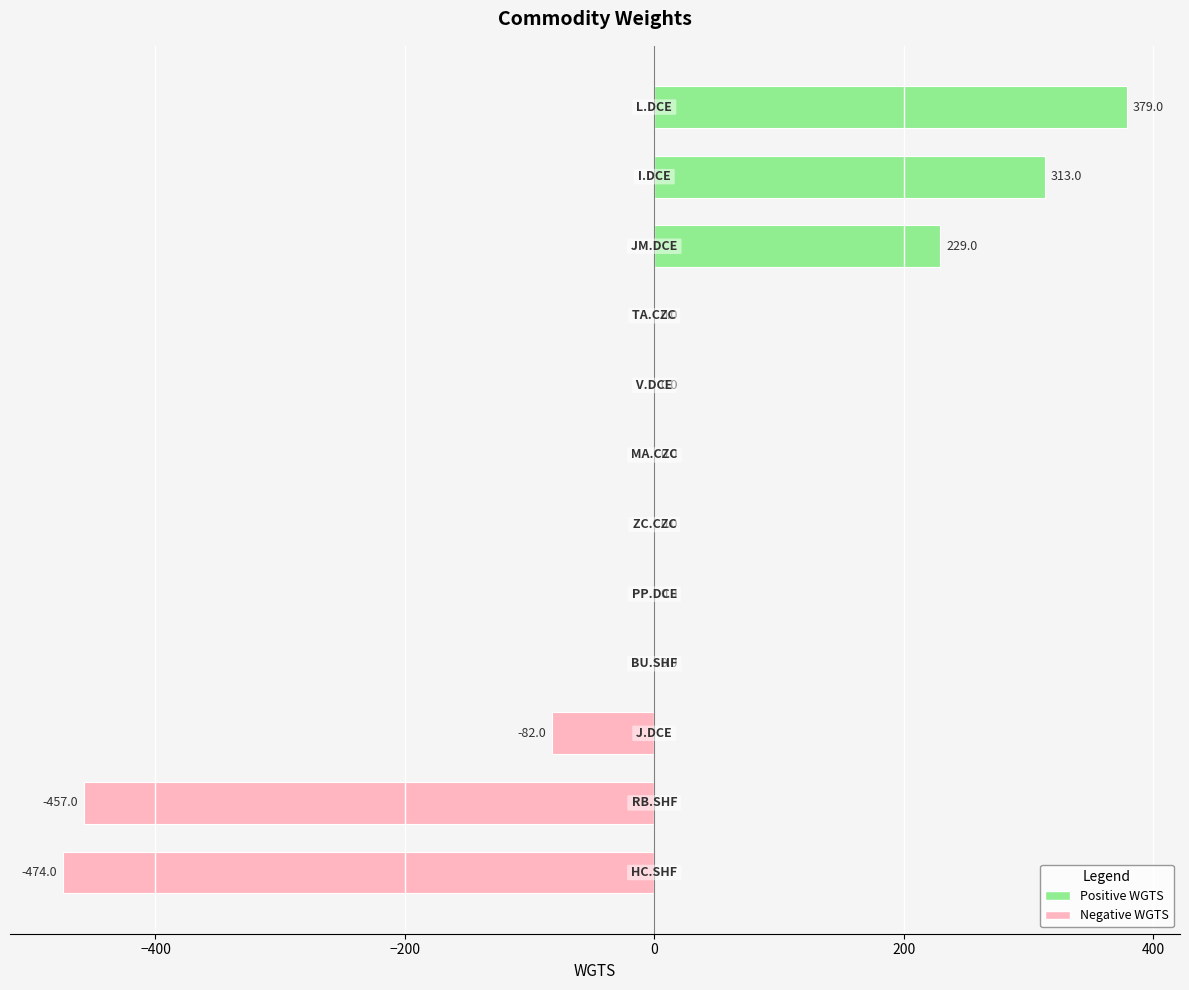

What is the greatest value displayed?

379